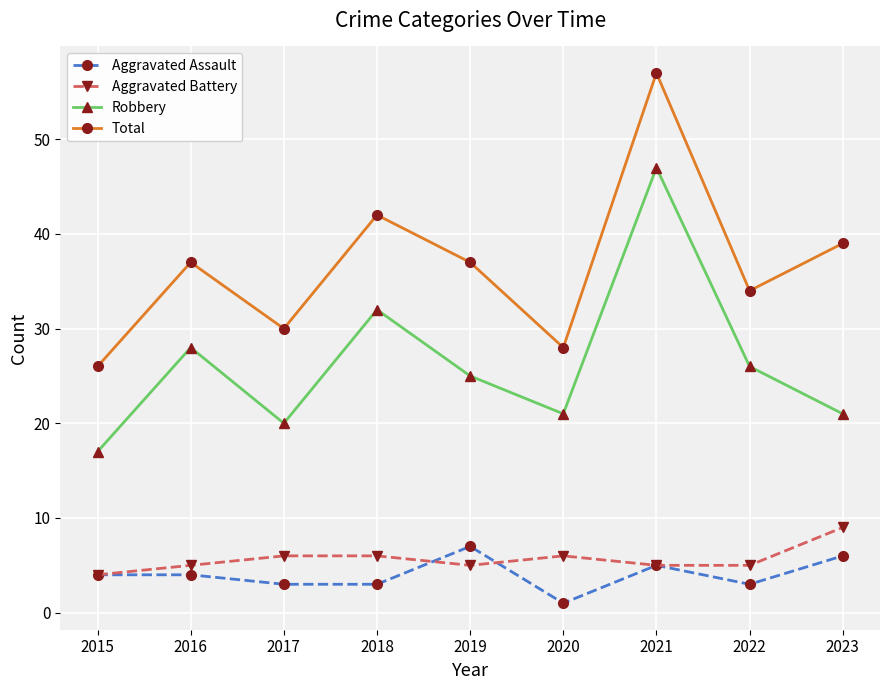

What is the approximate value of Aggravated Battery at 2015?

4